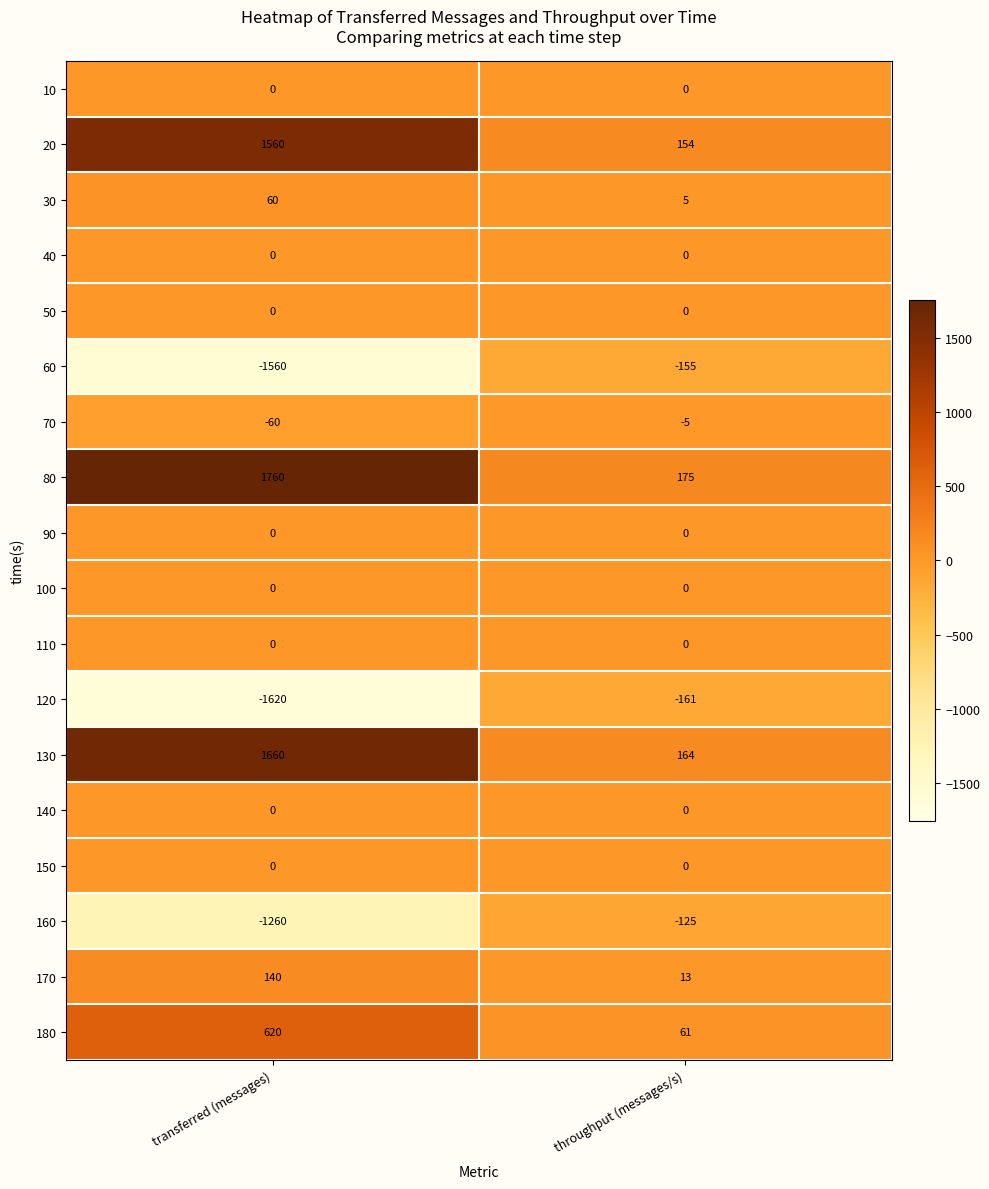

What value does the 180 series have at transferred (messages), to the nearest 10?

620